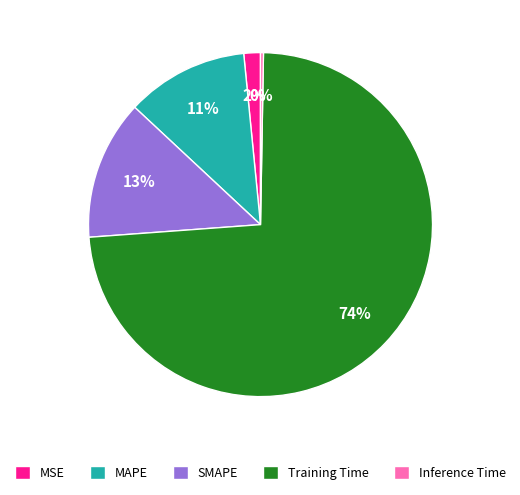

The MAPE slice represents 11% of the pie. True or false?

True